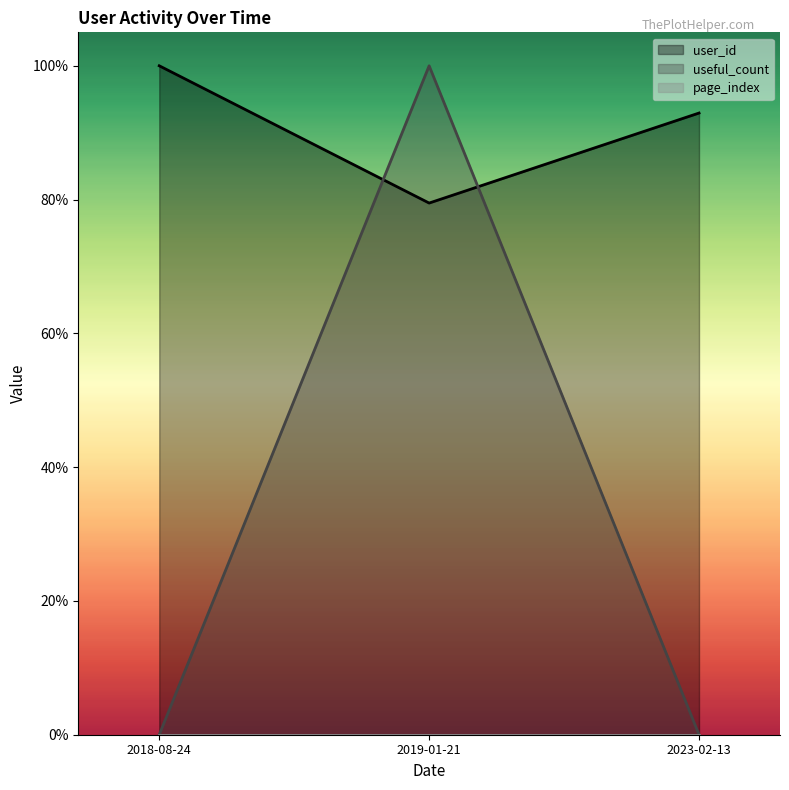

How many useful_count values are between 0 and 1?

3